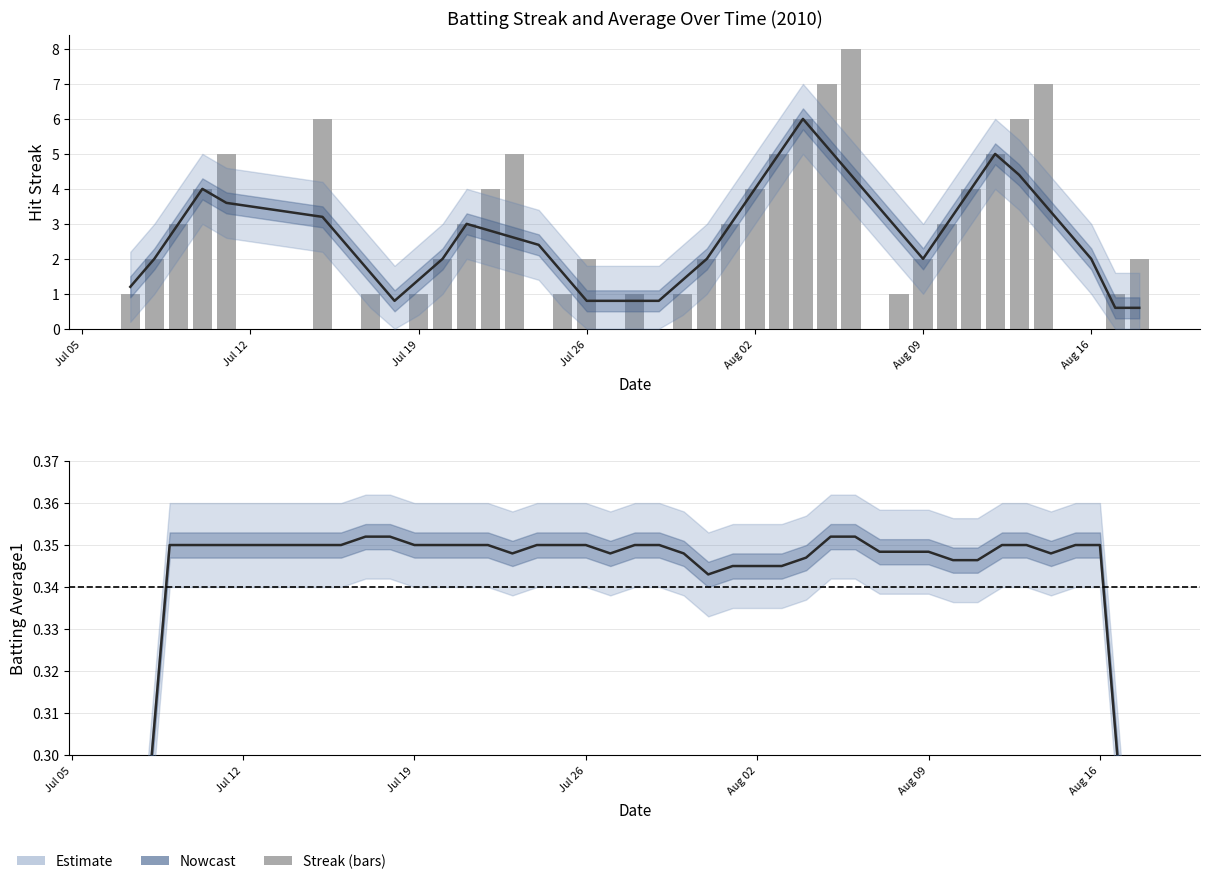

Count the values in the range 1 to 5.

26